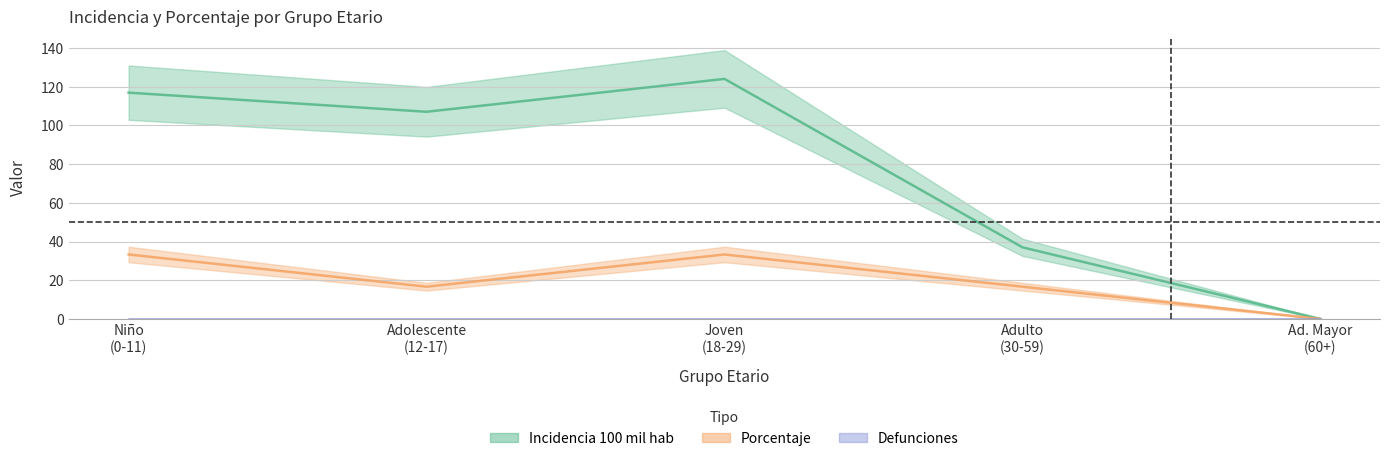

Does the chart display data point markers on the line(s)?

No